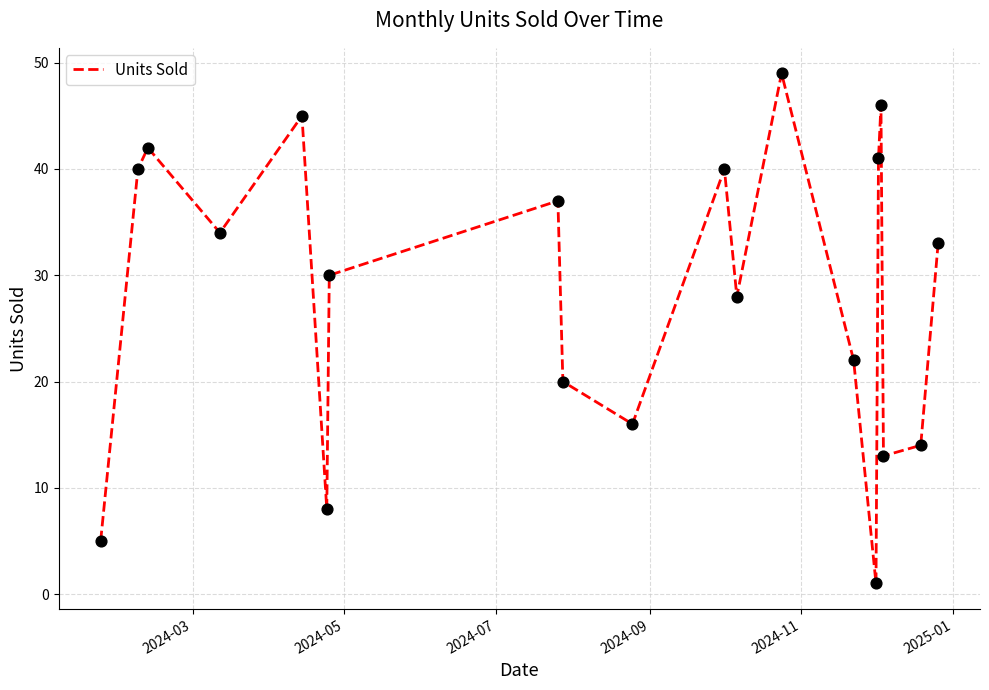

What is the greatest value displayed?

49